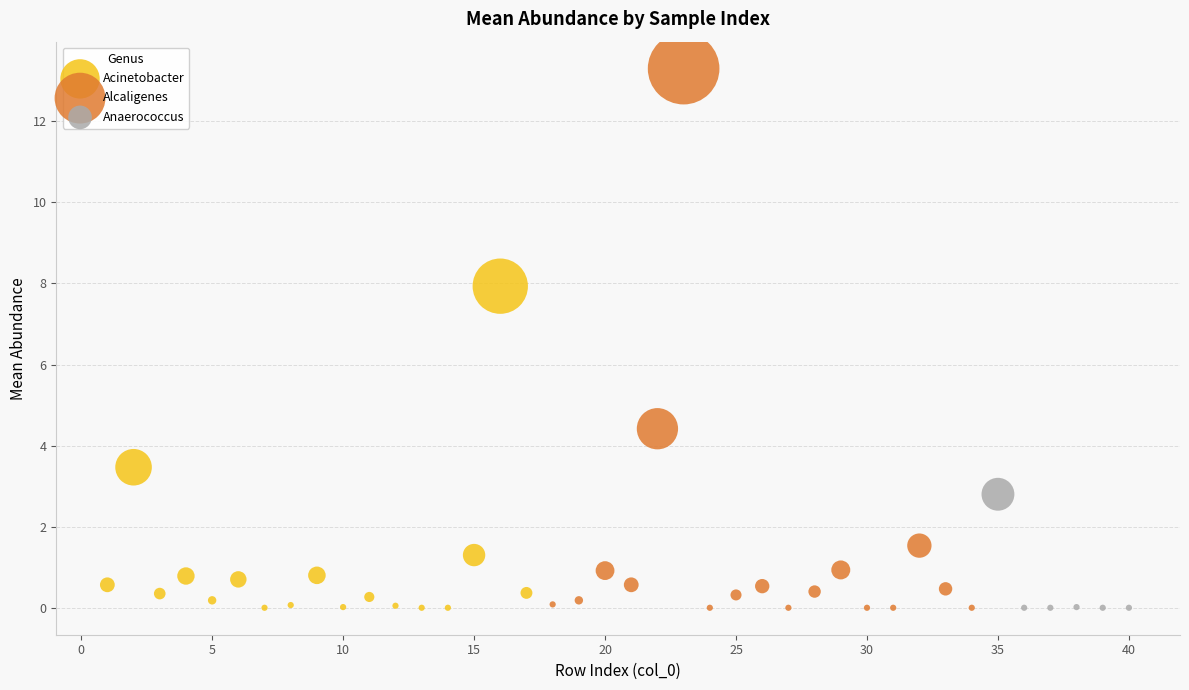

Which series has the widest spread of Y values?

Alcaligenes